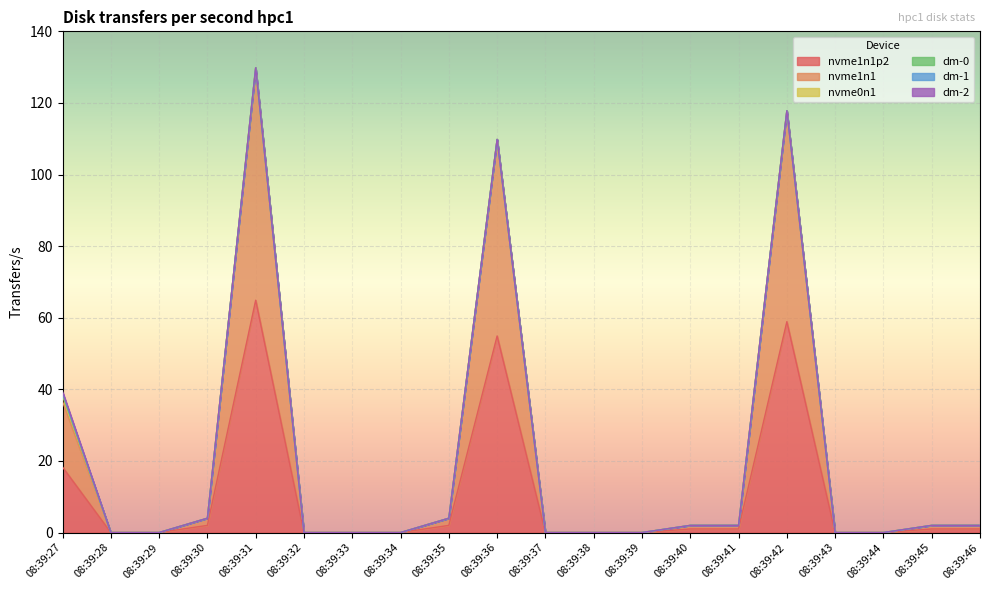

At which label does dm-1 reach its minimum?

08:39:28